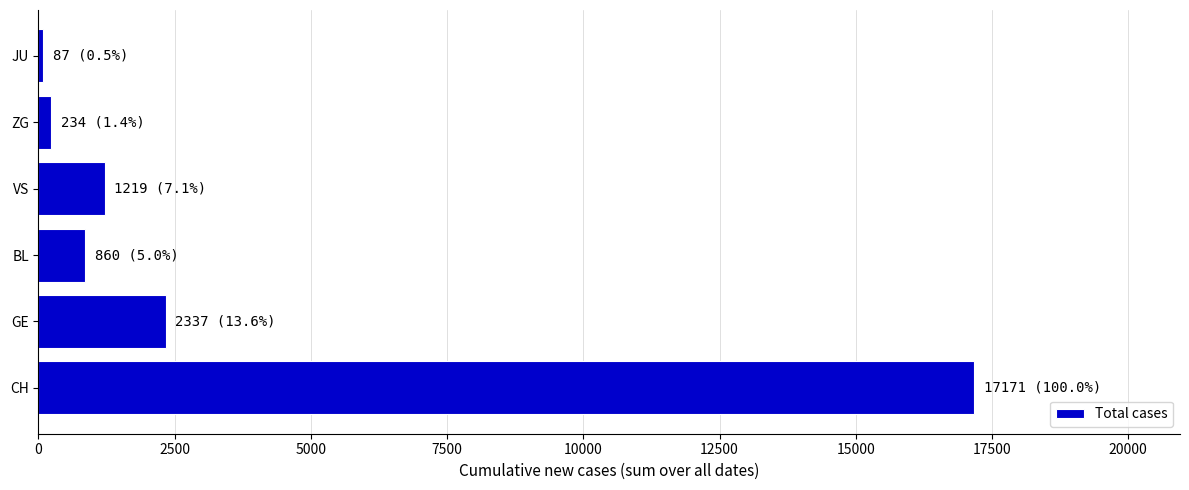

The value at BL is 860. True or false?

True